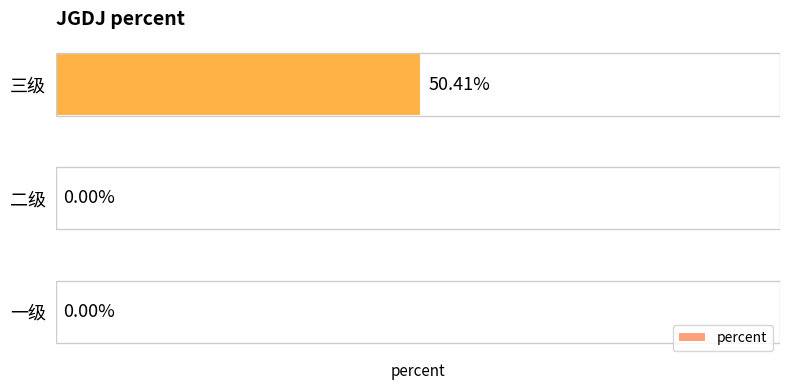

Which label corresponds to the largest value in the chart?

三级